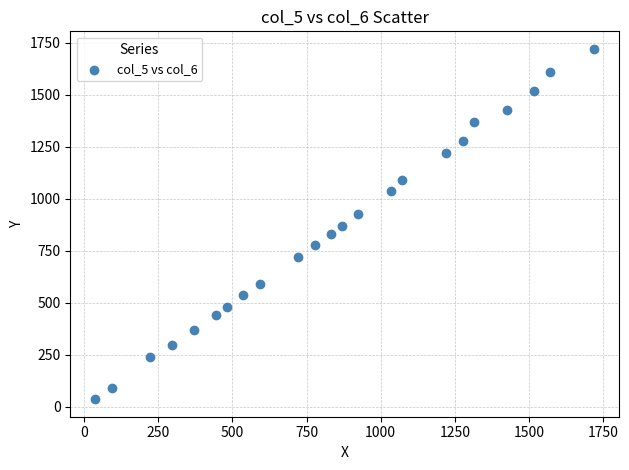

What is the range of X values (max minus min)?

1683.5